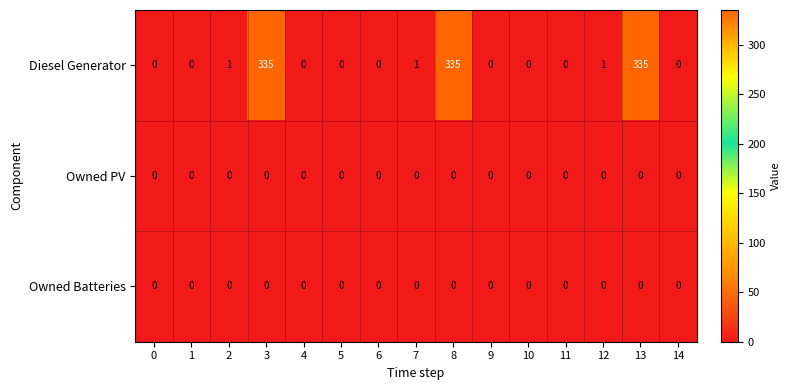

Which series has the largest range (max minus min)?

Diesel Generator